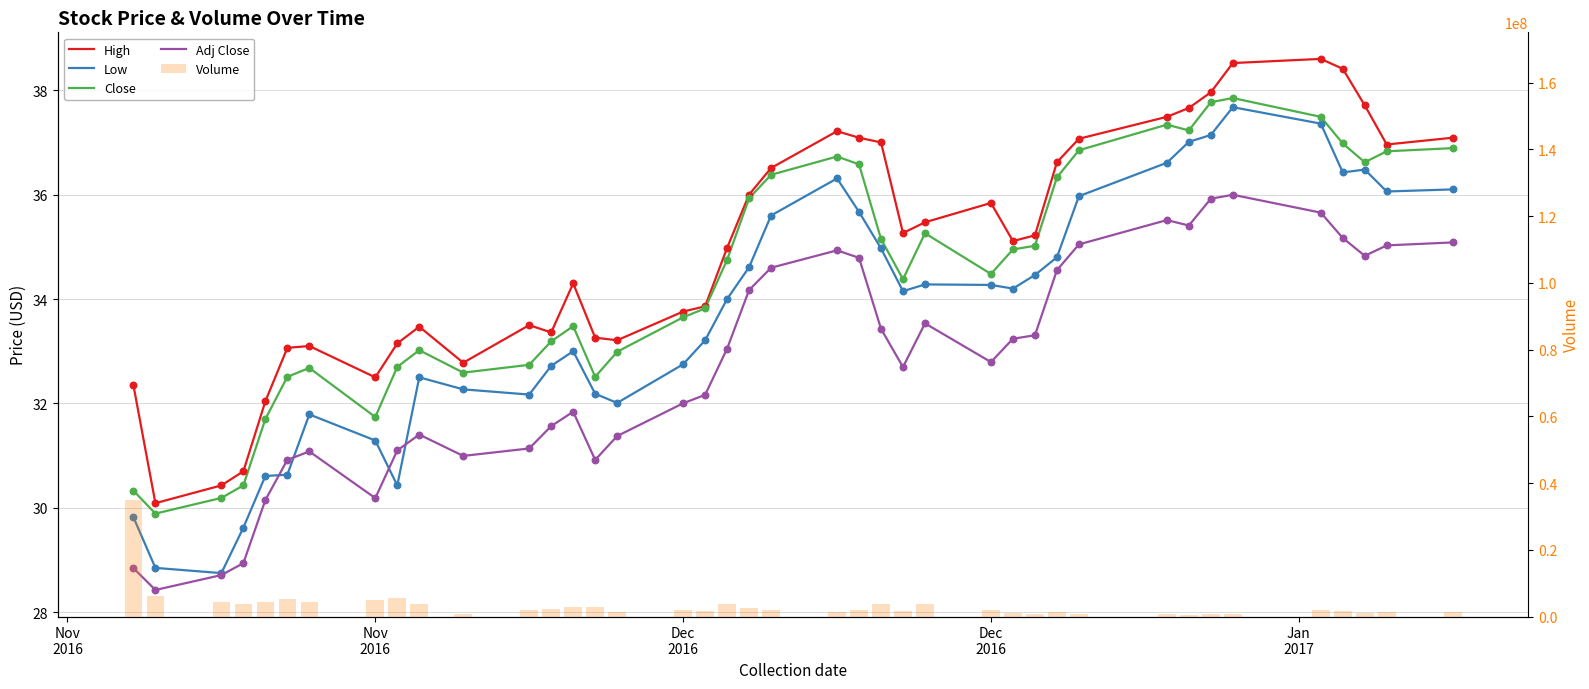

At which category is the sum across all series the highest?

Nov
2016